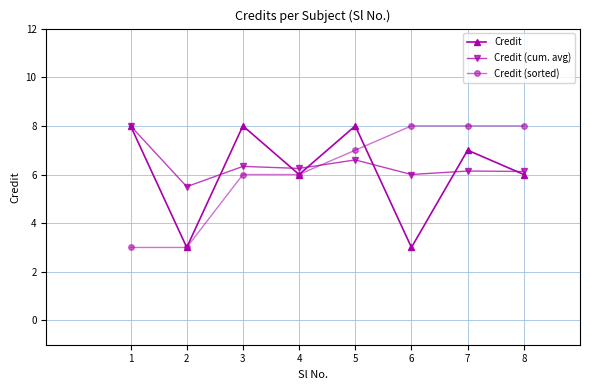

Which series changed the most between 2 and 6?

Credit (sorted)